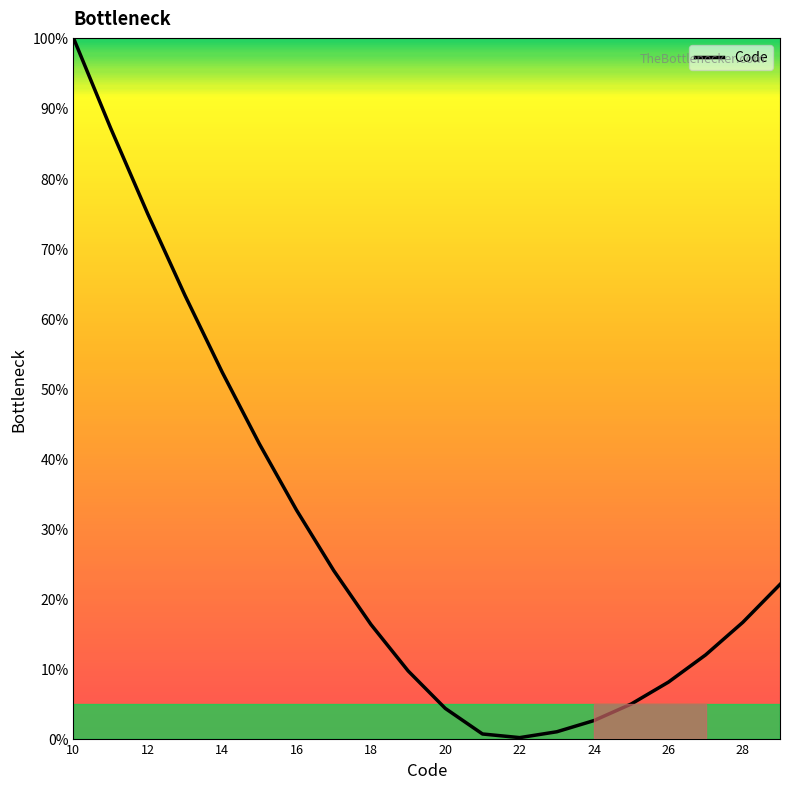

What is the difference between the maximum and minimum values?

99.9